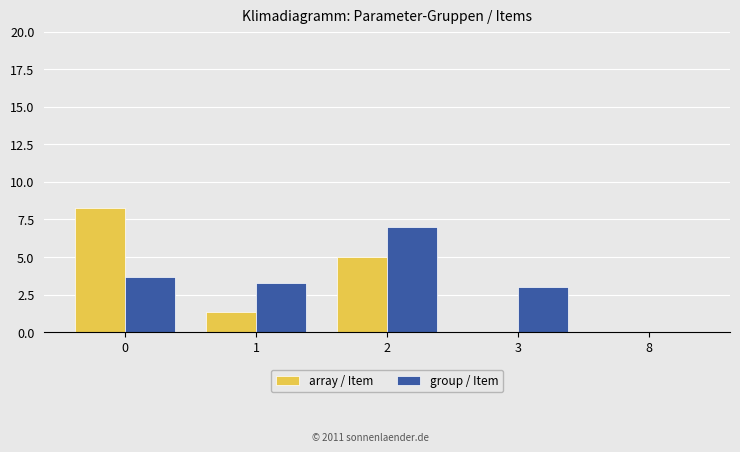

The group / Item series shows 3.7 at 0. True or false?

True